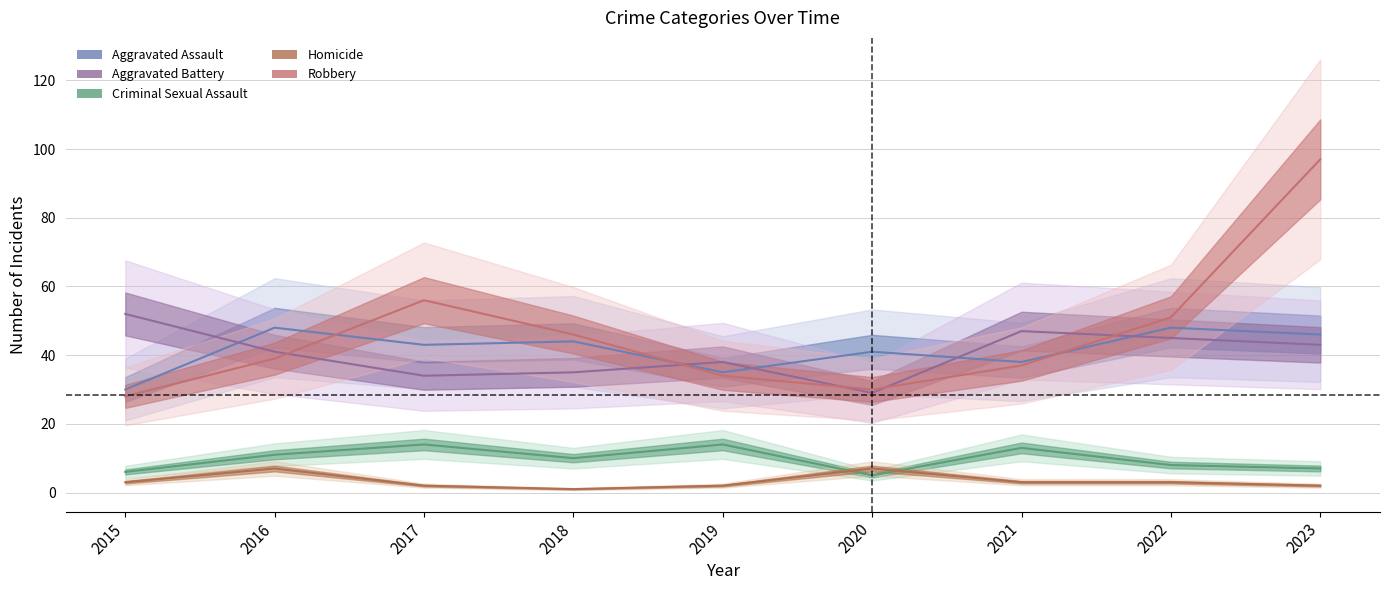

True or false: Homicide and Aggravated Assault intersect in this chart.

False